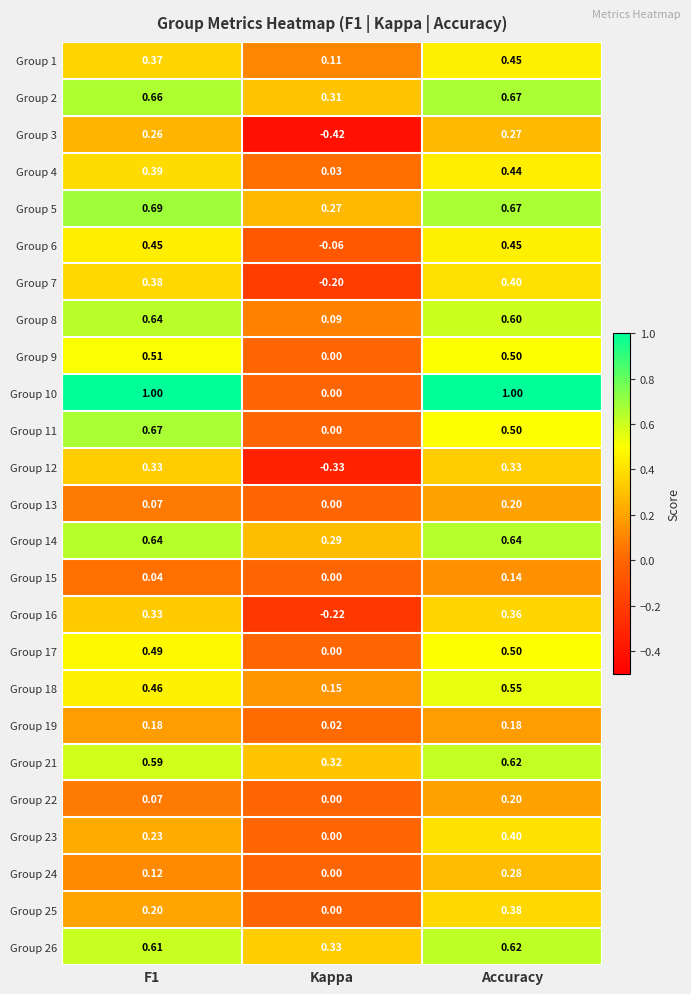

Where is Group 14 nearest to the value 0?

Kappa